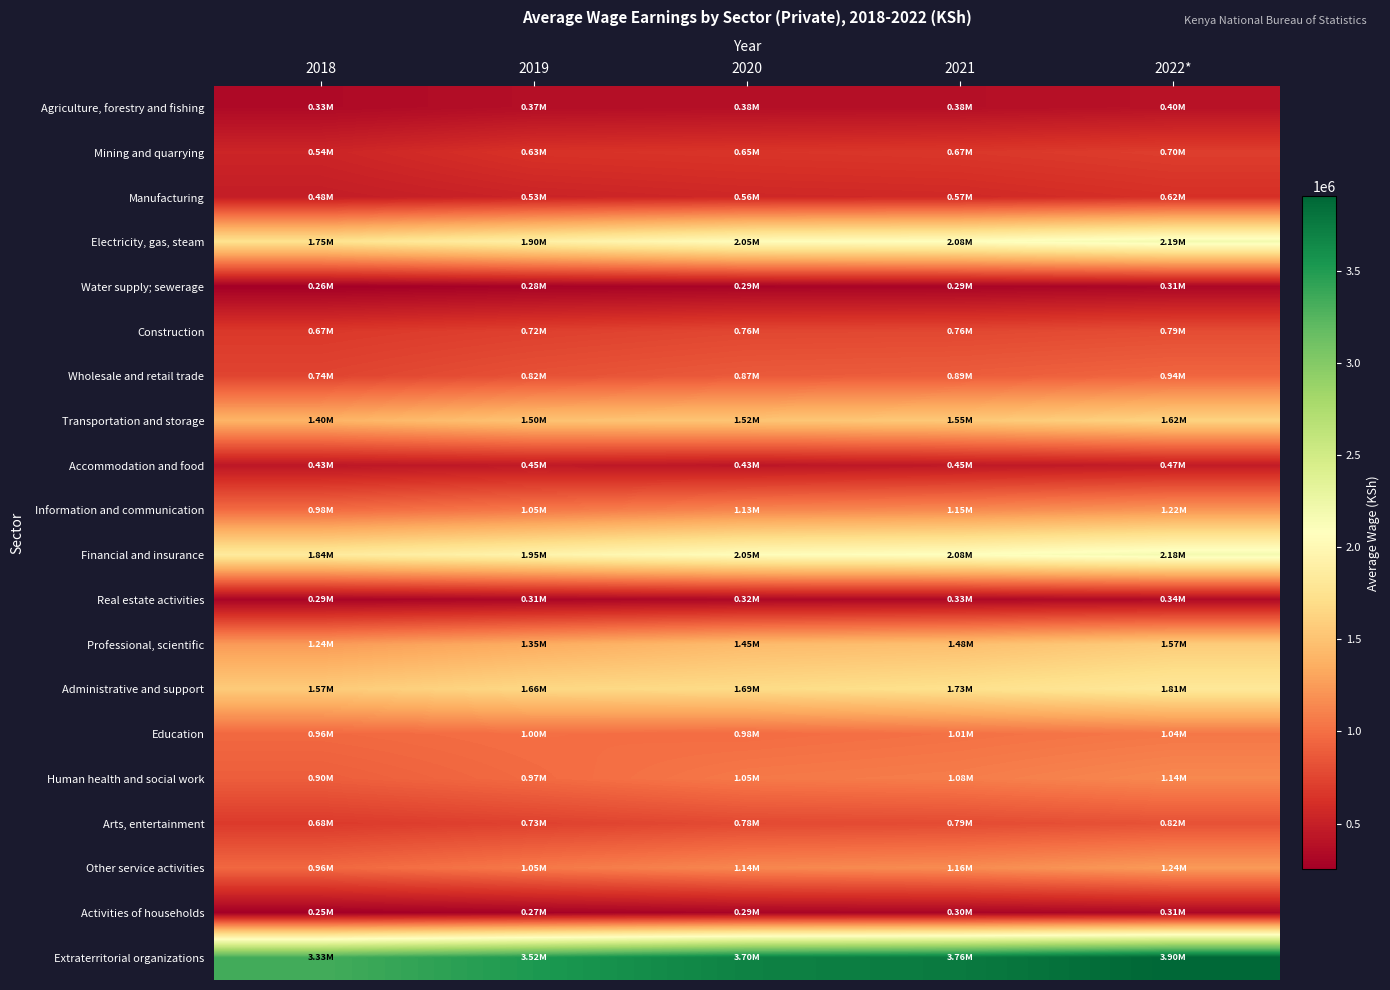

Rank the series by their maximum value, from lowest to highest.

Water supply; sewerage, Activities of households, Real estate activities, Agriculture, forestry and fishing, Accommodation and food, Manufacturing, Mining and quarrying, Construction, Arts, entertainment, Wholesale and retail trade, Education, Human health and social work, Information and communication, Other service activities, Professional, scientific, Transportation and storage, Administrative and support, Financial and insurance, Electricity, gas, steam, Extraterritorial organizations